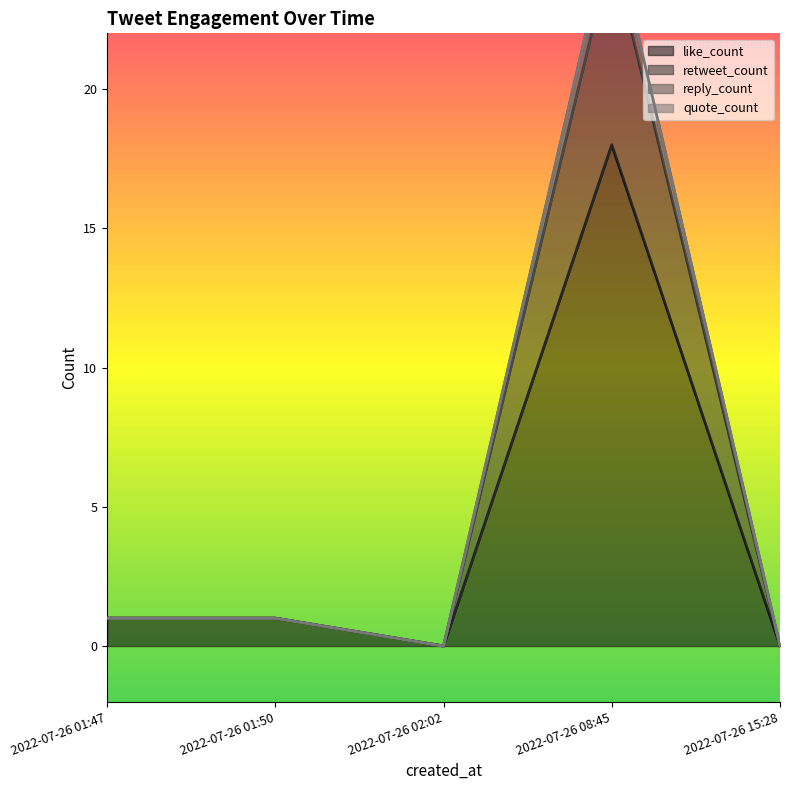

Which category has the lowest value across all series?

2022-07-26 02:02